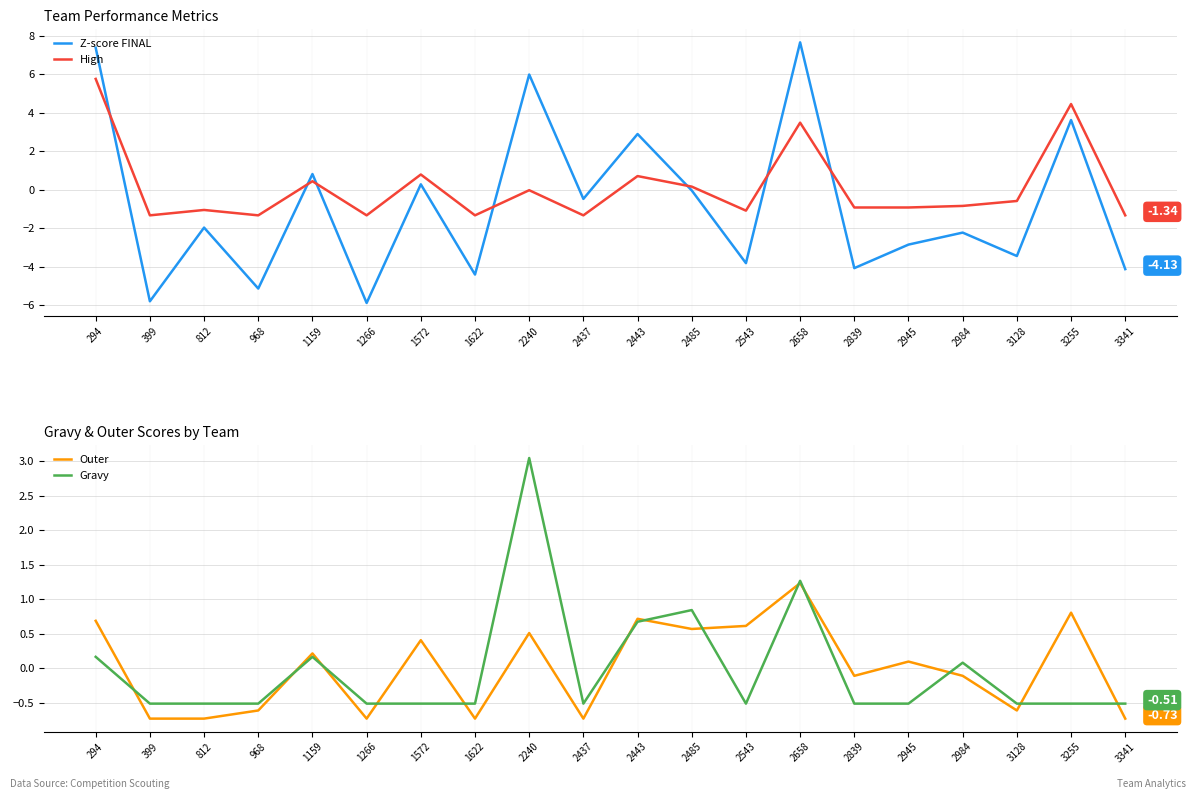

How many values in Outer are below zero?

10